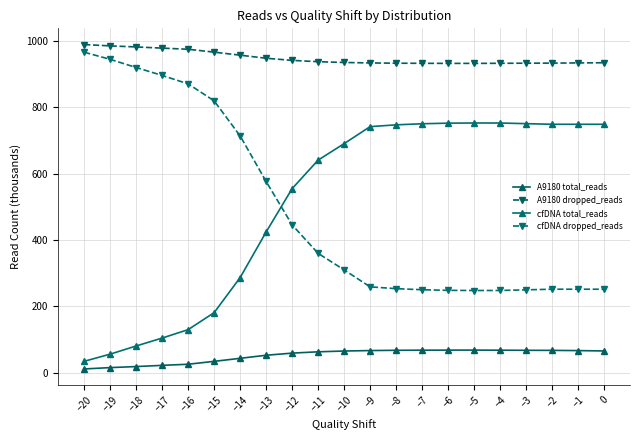

Reading right to left, what are all the values shown in this chart?

A9180 total_reads: 0=65.7	−1=66.8	−2=67.4	−3=67.6	−4=68.0	−5=68.2	−6=68.2	−7=68.0	−8=67.7	−9=66.9	−10=65.5	−11=63.1	−12=59.2	−13=52.8	−14=43.5	−15=34.4	−16=25.7	−17=22.3	−18=18.7	−19=15.5	−20=11.5
A9180 dropped_reads: 0=933.7	−1=933.2	−2=932.6	−3=932.4	−4=932.0	−5=931.8	−6=931.8	−7=932.0	−8=932.3	−9=933.1	−10=934.5	−11=936.9	−12=940.8	−13=947.2	−14=956.5	−15=965.6	−16=974.3	−17=977.7	−18=981.3	−19=984.5	−20=988.5
cfDNA total_reads: 0=748.4	−1=748.4	−2=748.4	−3=750.3	−4=752.2	−5=752.2	−6=751.8	−7=749.9	−8=746.7	−9=741.2	−10=690.1	−11=640.4	−12=554.6	−13=423.9	−14=286.7	−15=181.1	−16=129.9	−17=104.5	−18=80.7	−19=56.1	−20=34.6
cfDNA dropped_reads: 0=251.6	−1=251.6	−2=251.6	−3=249.7	−4=247.8	−5=247.8	−6=248.2	−7=250.1	−8=253.3	−9=258.8	−10=309.9	−11=359.6	−12=445.4	−13=576.1	−14=713.3	−15=818.9	−16=870.1	−17=895.5	−18=919.3	−19=943.9	−20=965.4